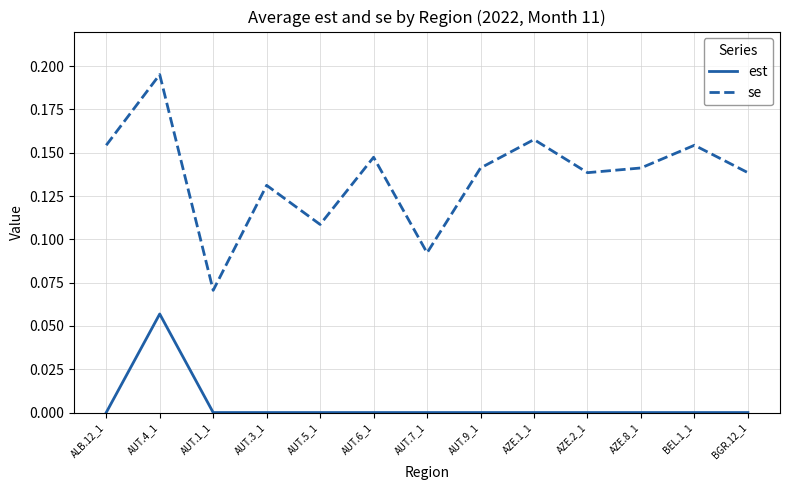

Which series has the largest total across all categories?

se